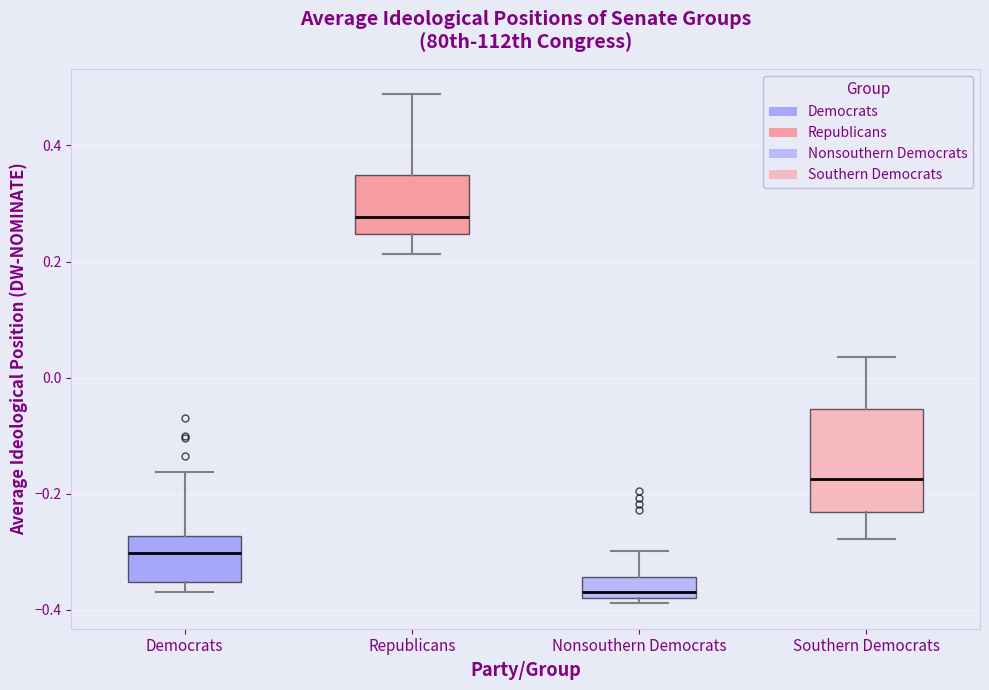

Which box is the tallest, from its lower edge to its upper edge?

Southern Democrats